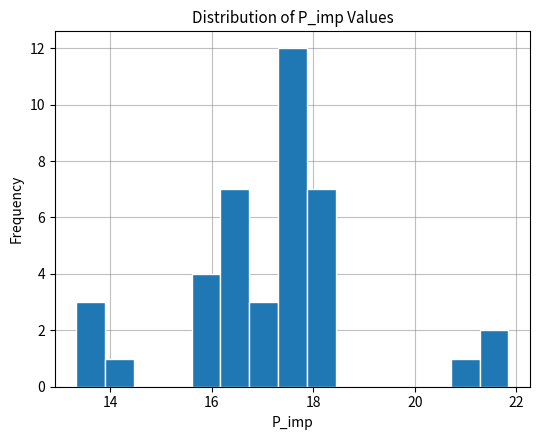

Read against the x-axis, roughly where is the centre of the tallest bar?

17.6